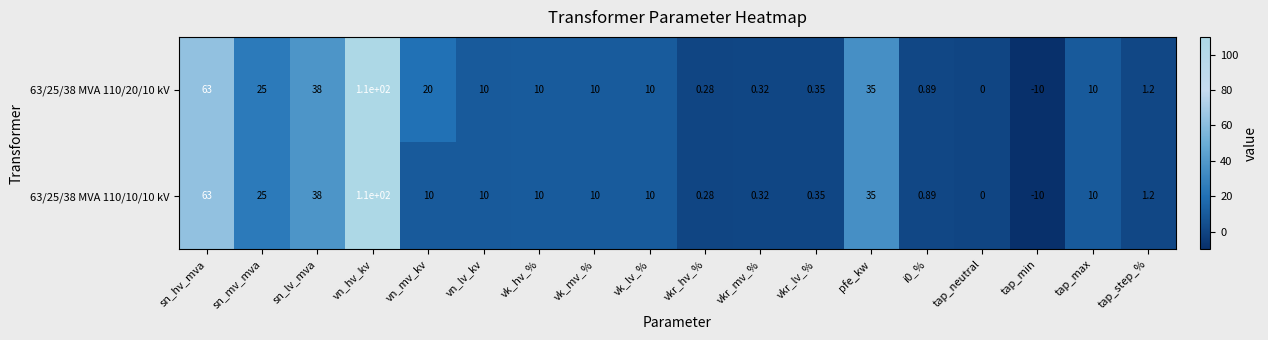

How many data points in 63/25/38 MVA 110/10/10 kV are less than 10?

7